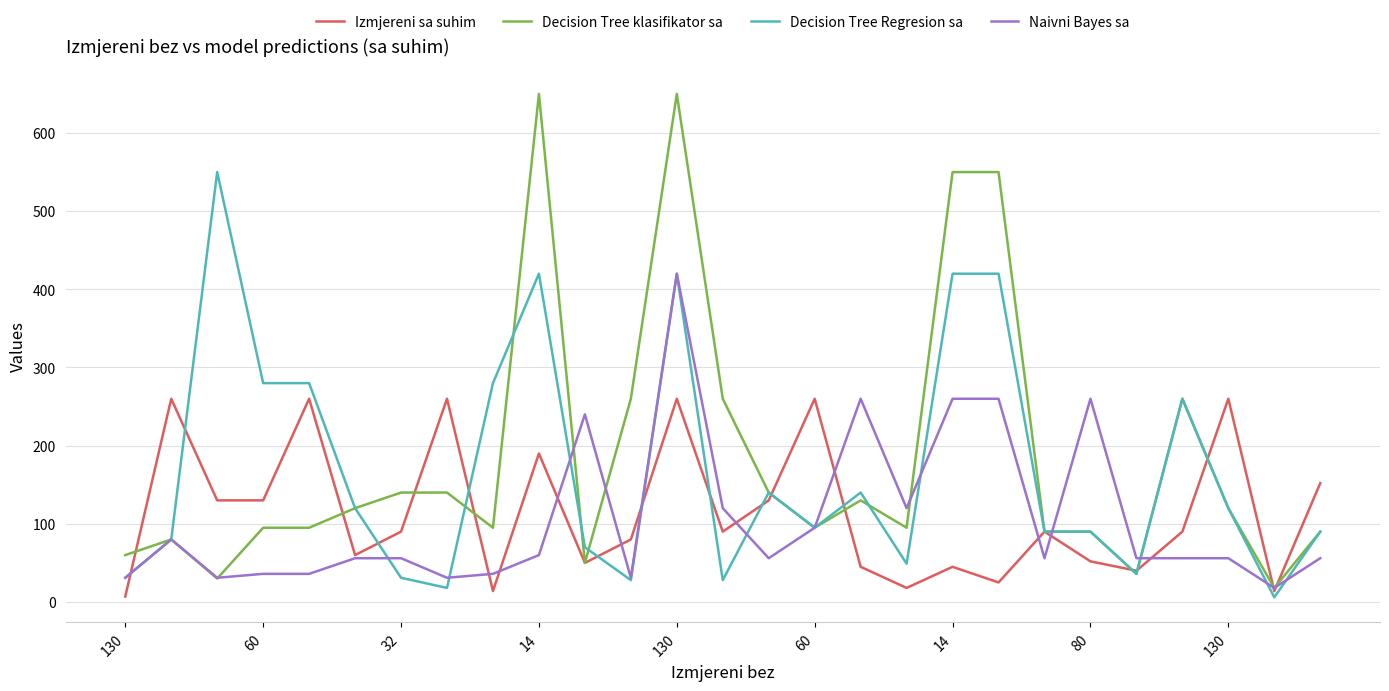

Which series ends up on top after the final intersection of Naivni Bayes sa and Izmjereni sa suhim?

Izmjereni sa suhim